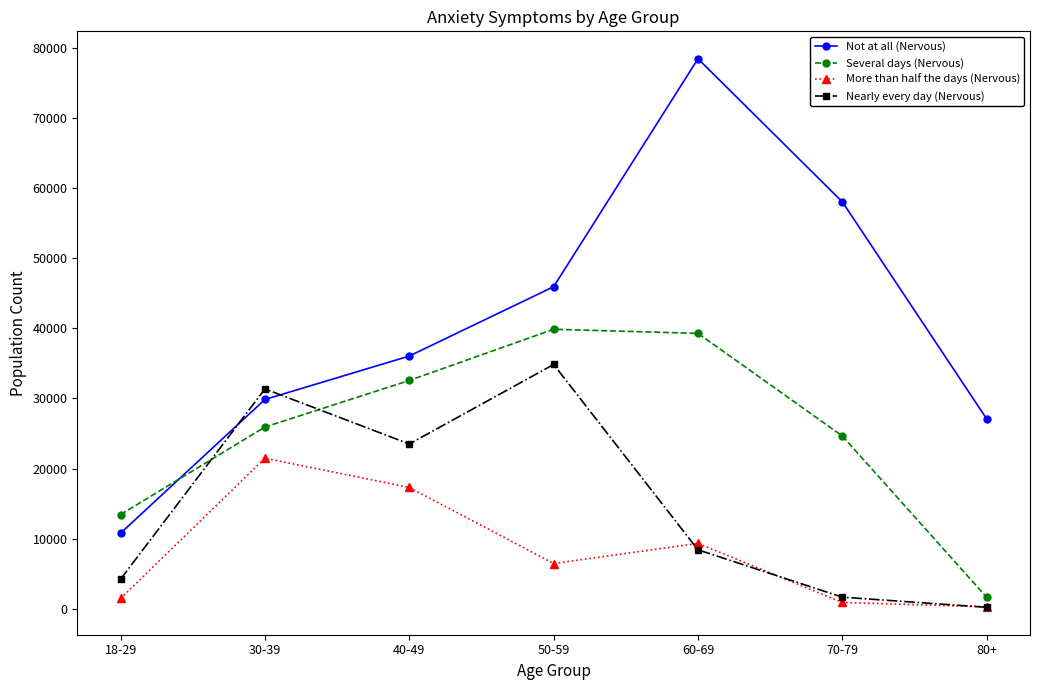

Is the value of Several days (Nervous) at 18-29 greater than the value of Not at all (Nervous) at 50-59?

No